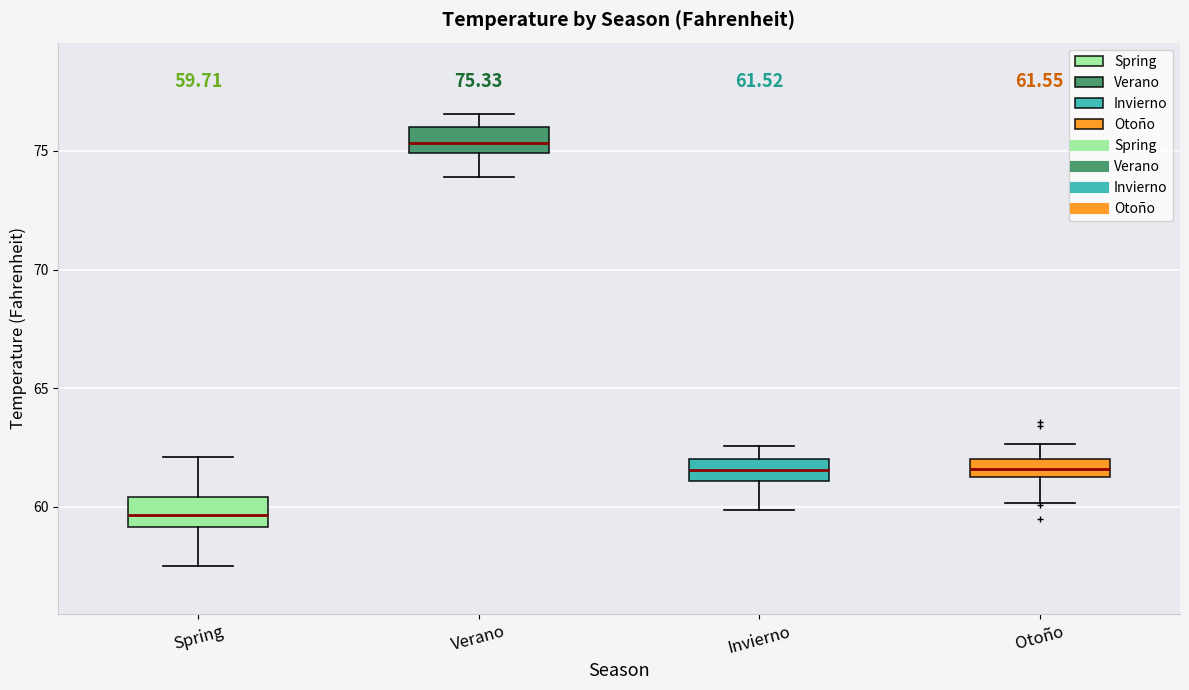

Which box has the highest median line?

Verano